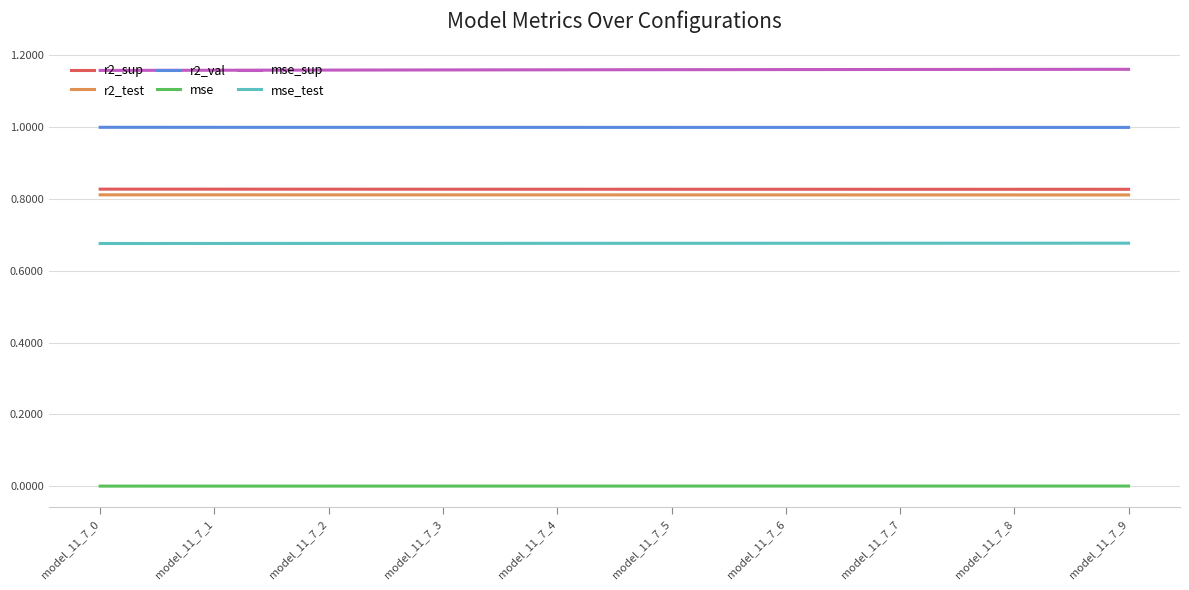

Is it true that r2_test equals 0.4 at model_11_7_8?

False